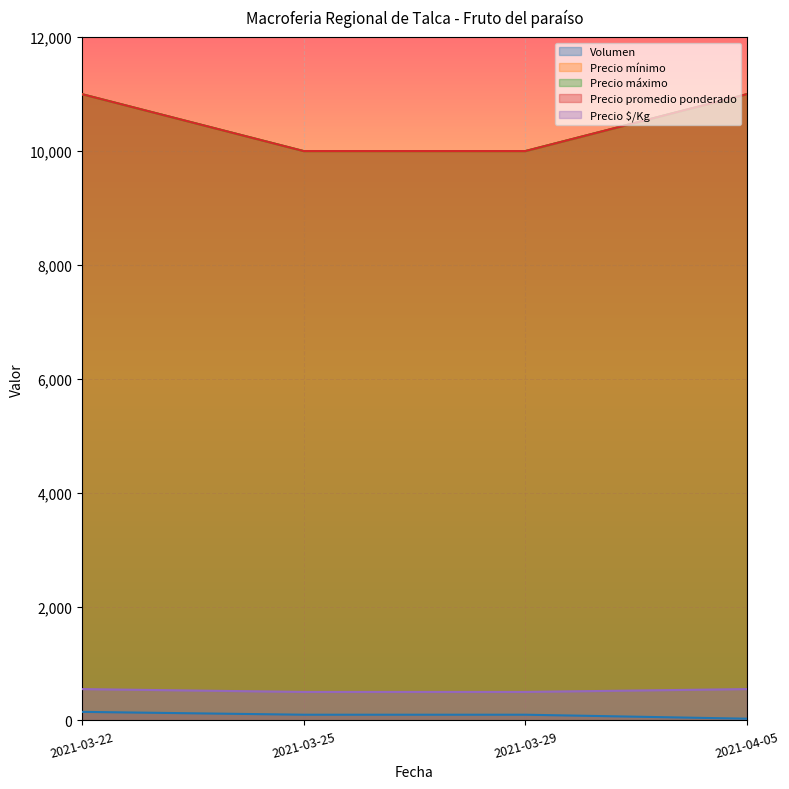

What is the sum of the Precio $/Kg values at 2021-03-25 and 2021-03-29?

1000